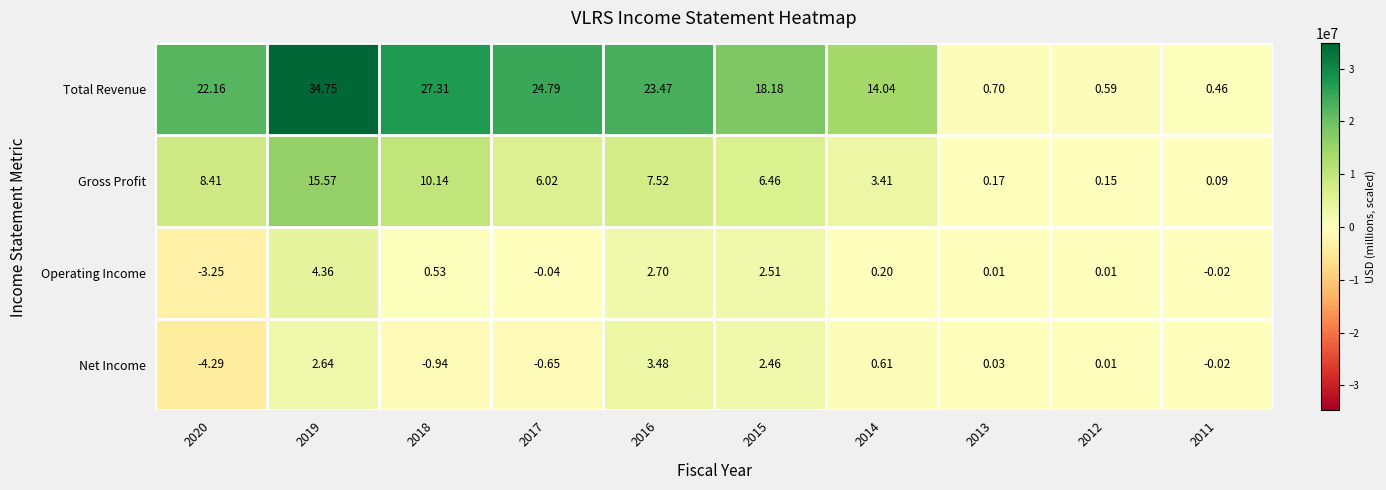

Is the value of Gross Profit at 2013 greater than the value of Operating Income at 2019?

No